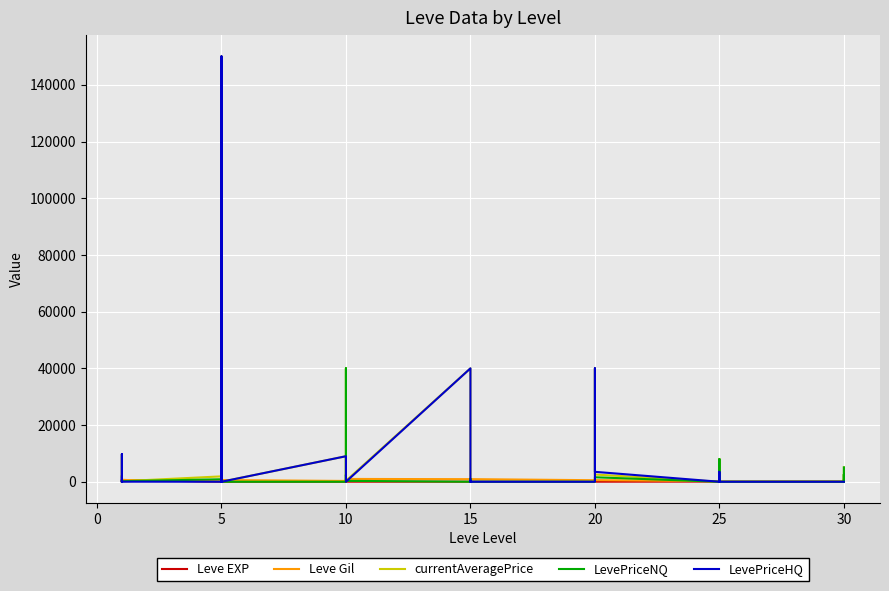

How many data points in Leve EXP are above 12?

19